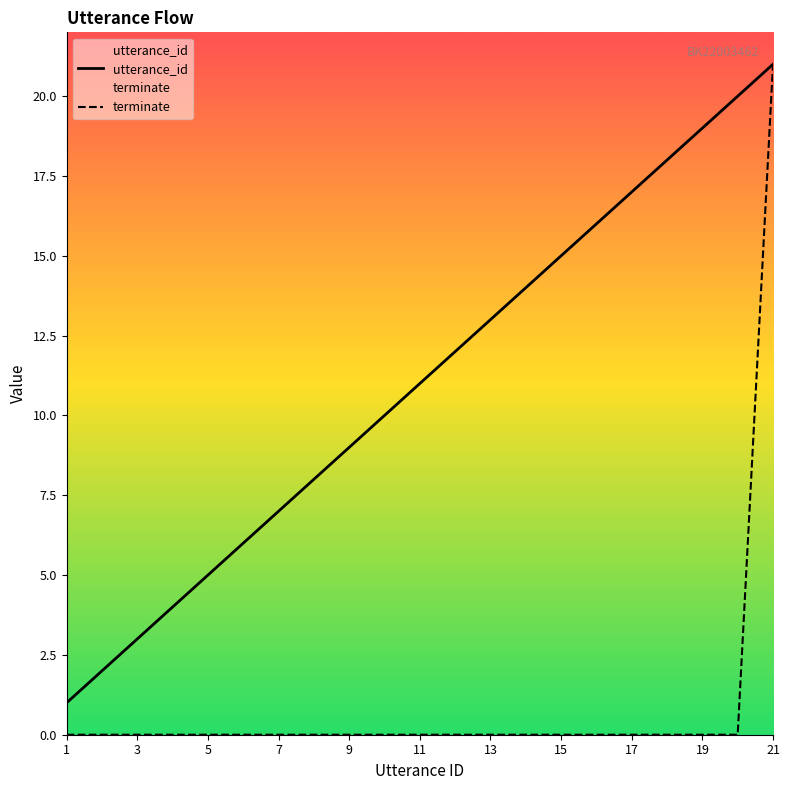

What is the greatest value displayed?

21